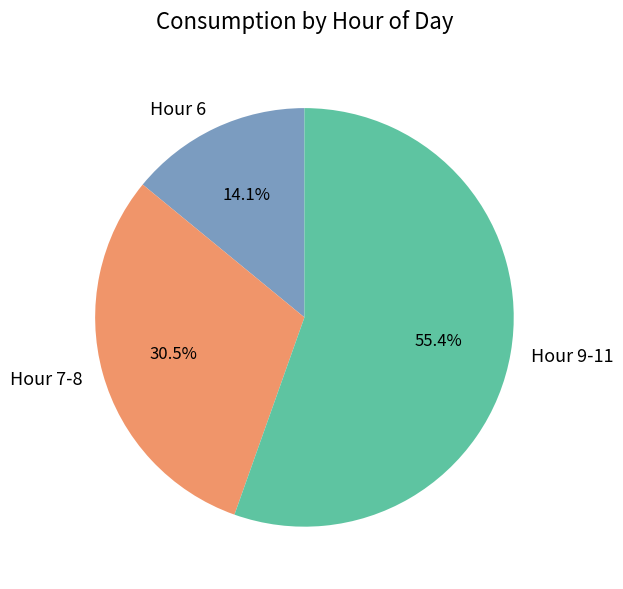

To the nearest percent, what is the difference between the largest and smallest slice percentages?

41%